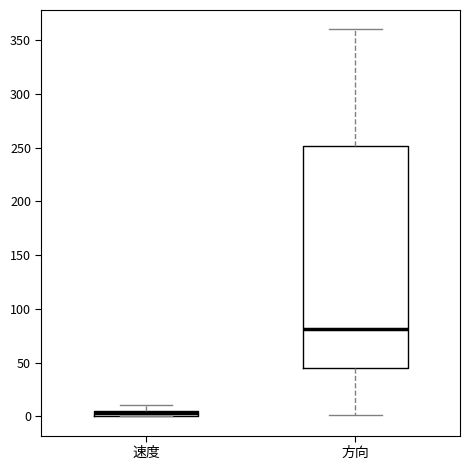

Which box's median line is the highest?

方向